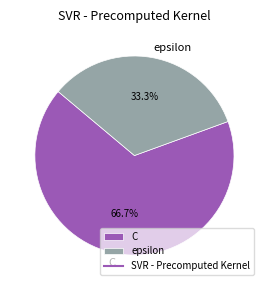

What is the ratio of the value at epsilon to the value at C?

0.5